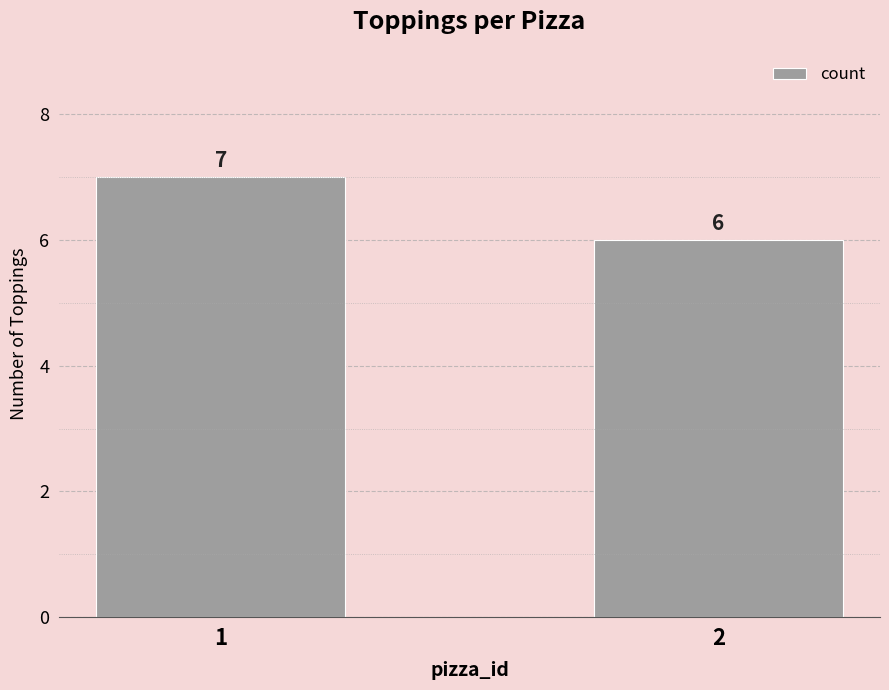

Which has a higher value, 1 or 2?

1